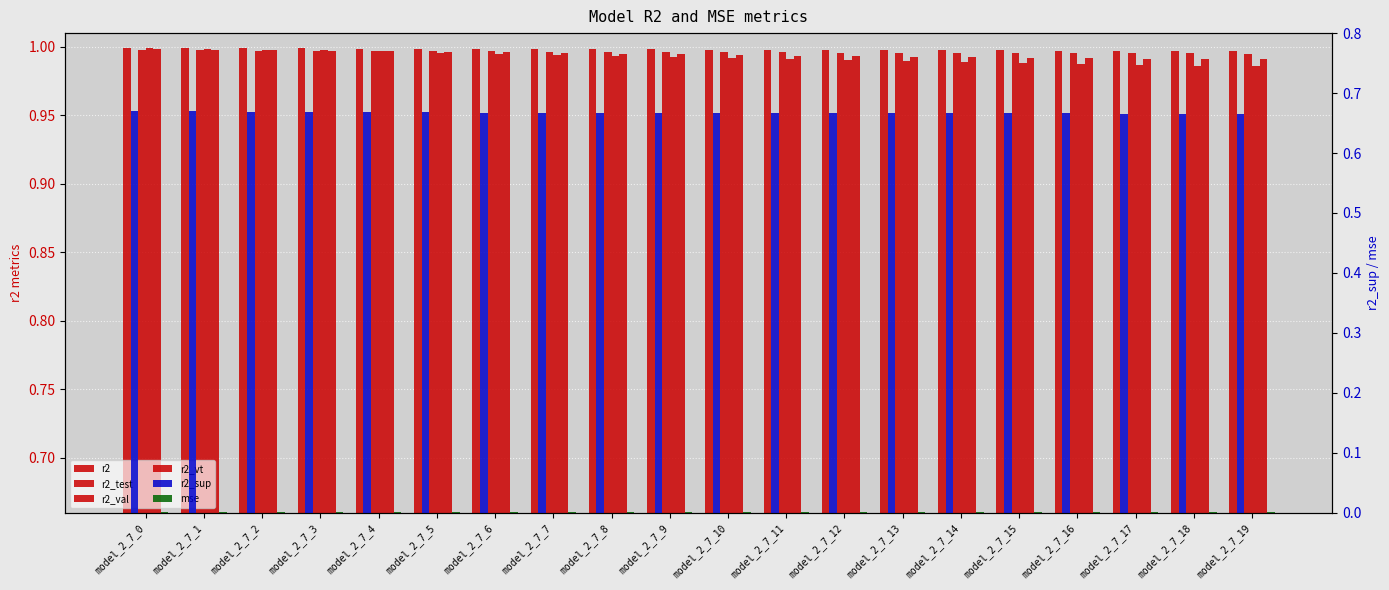

What is the total value across all series at model_2_7_11?

4.6